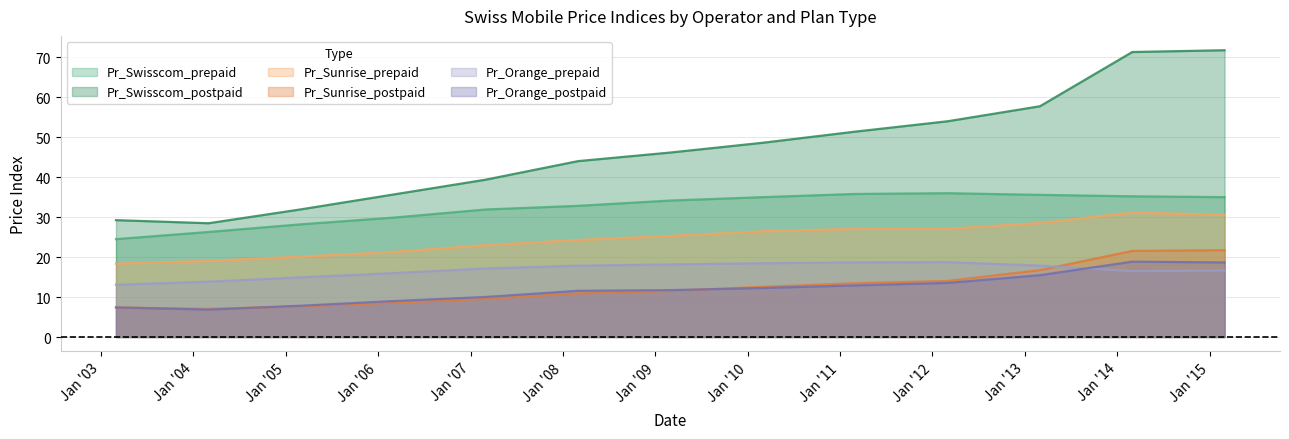

At which category does Pr_Orange_postpaid reach its first local peak?

2014-03-01